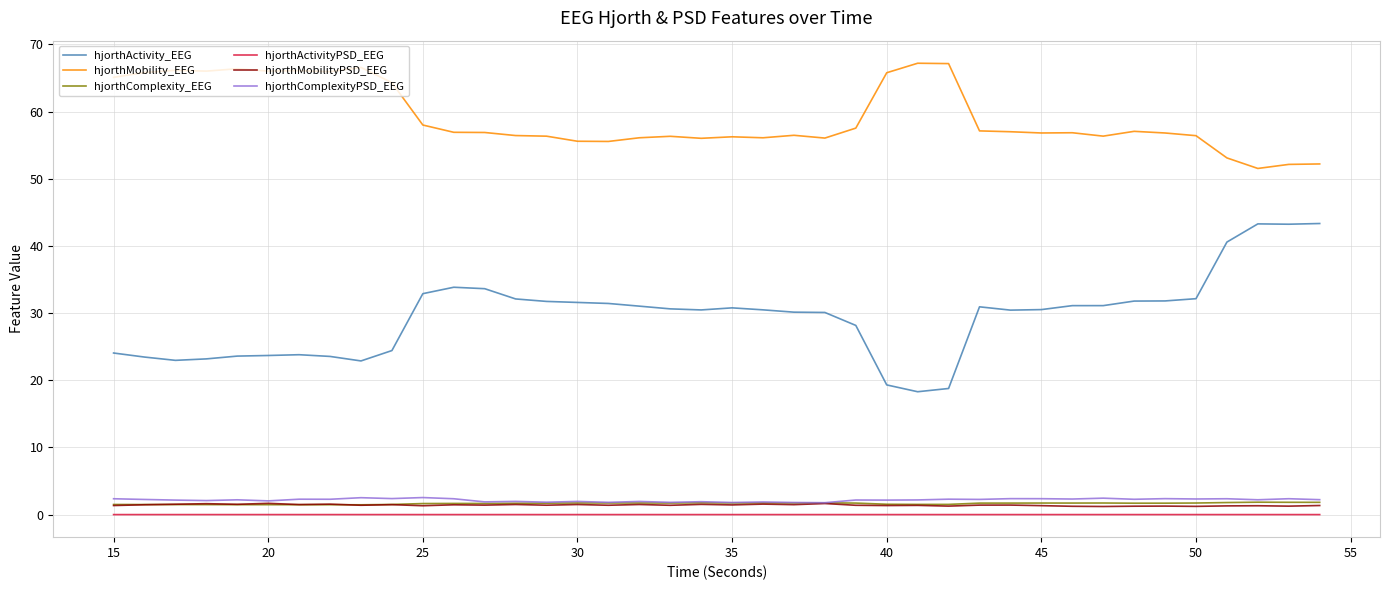

True or false: hjorthMobility_EEG has more than 1 interior local peaks.

True